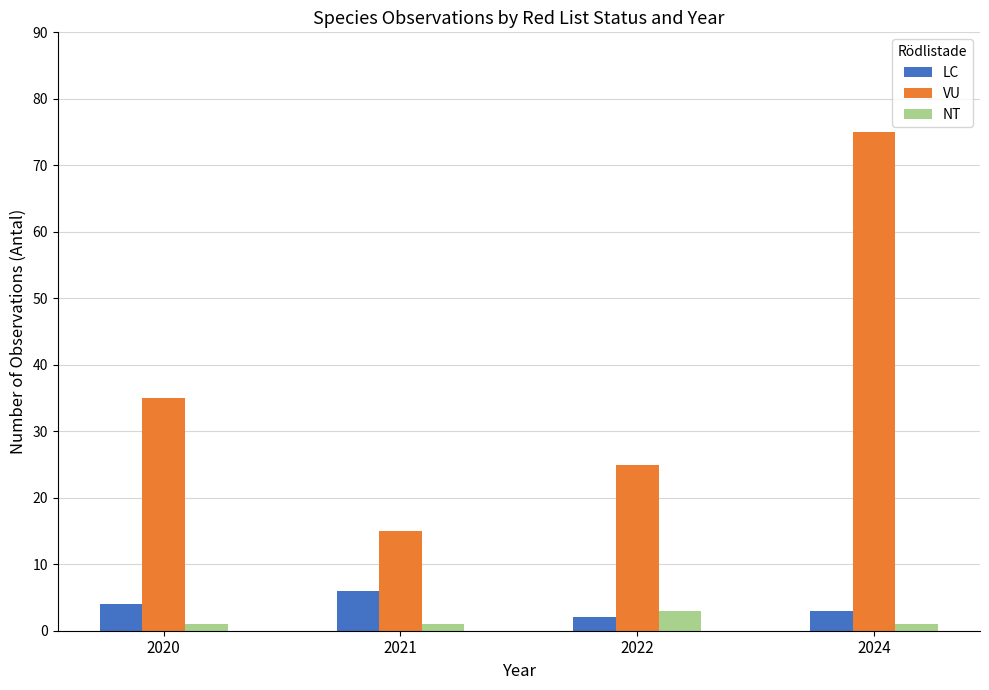

What is the total value across all series at 2024?

79